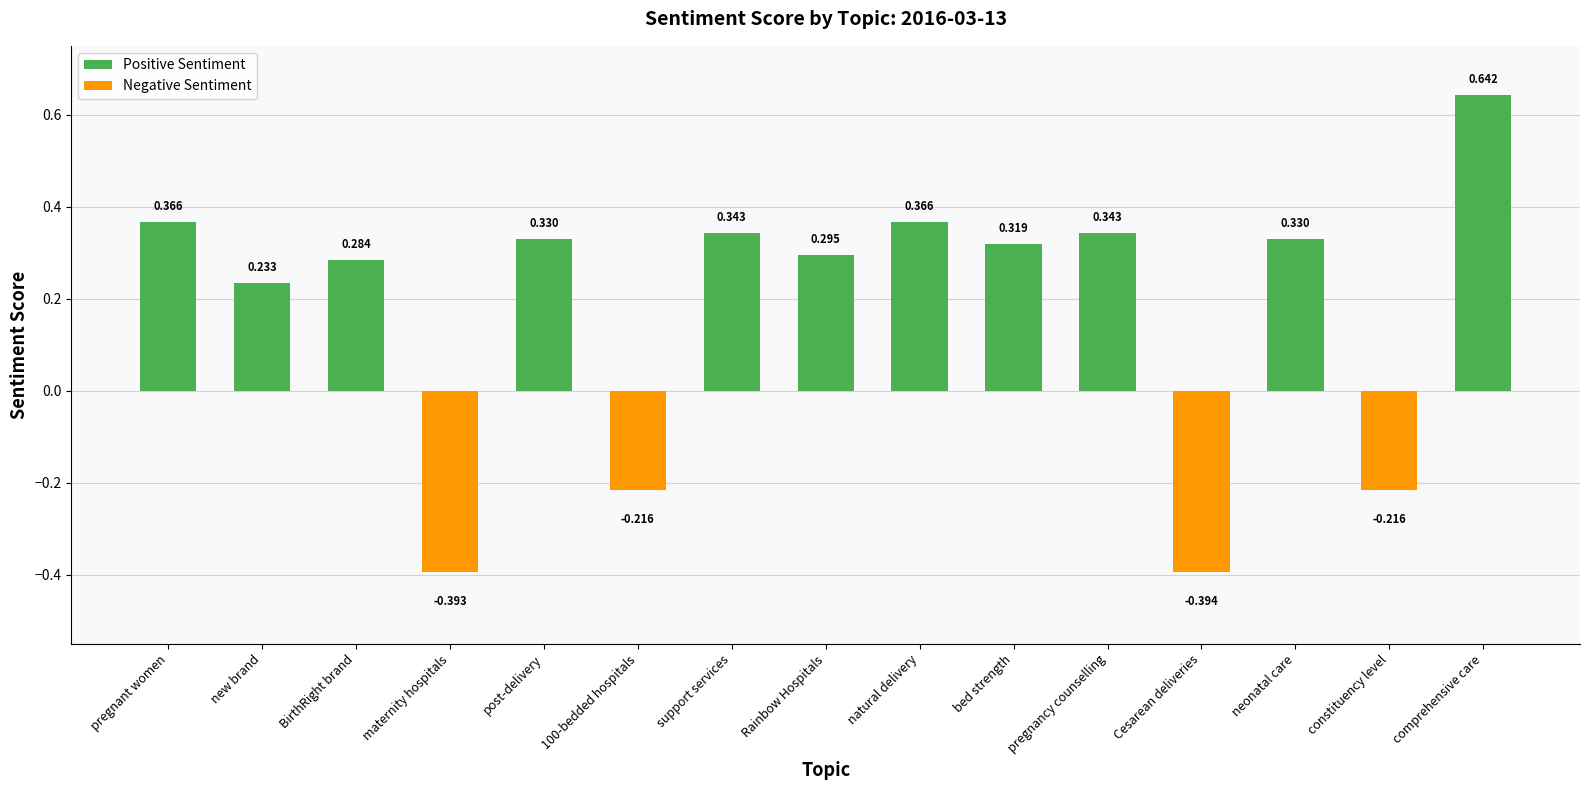

What is the lowest value of the Negative Sentiment series?

-0.4